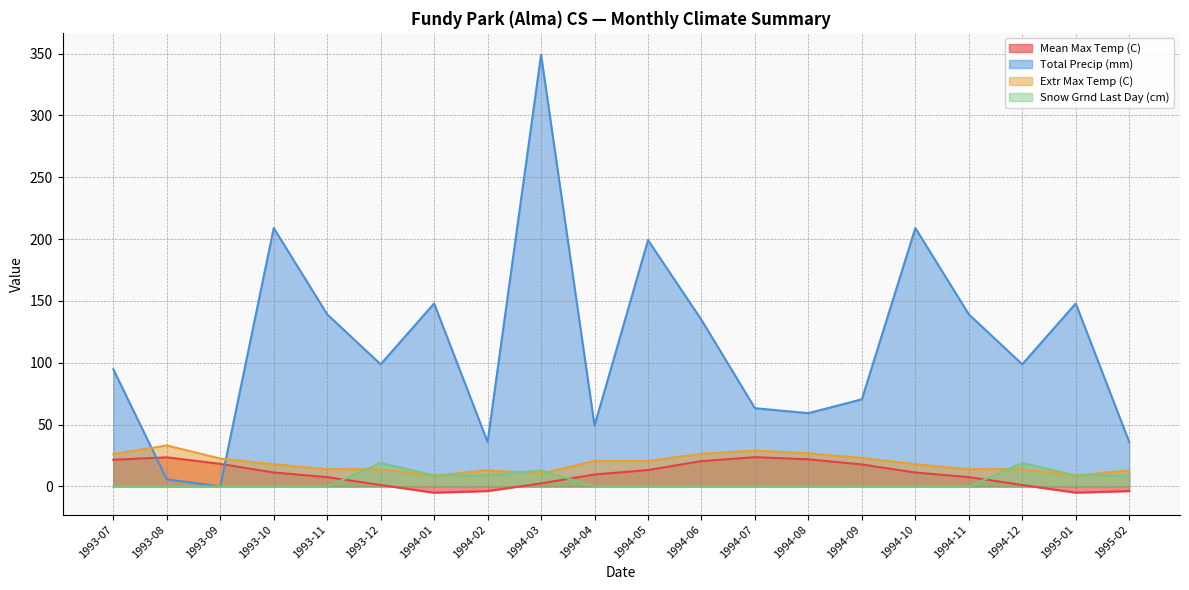

In Snow Grnd Last Day (cm), how many points are higher than both neighbors (excluding endpoints)?

3